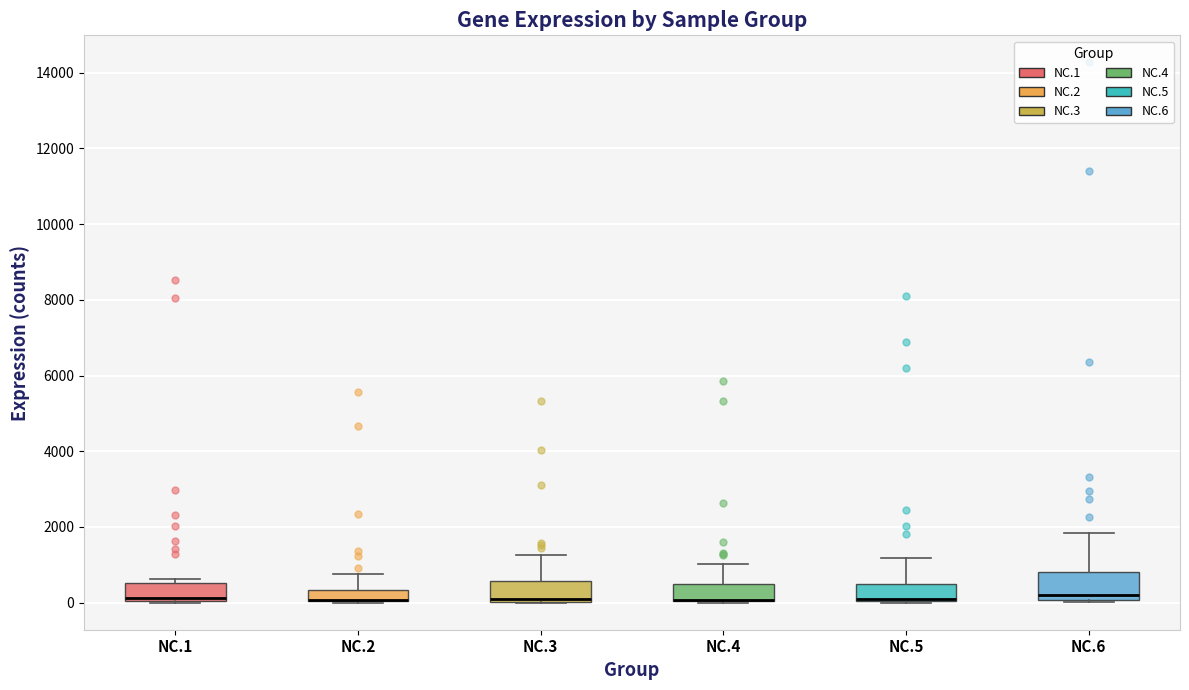

Where does the upper whisker of the box for NC.6 end on the y-axis? The values are not printed on the chart, so give them approximately, as read against the axis.

1800